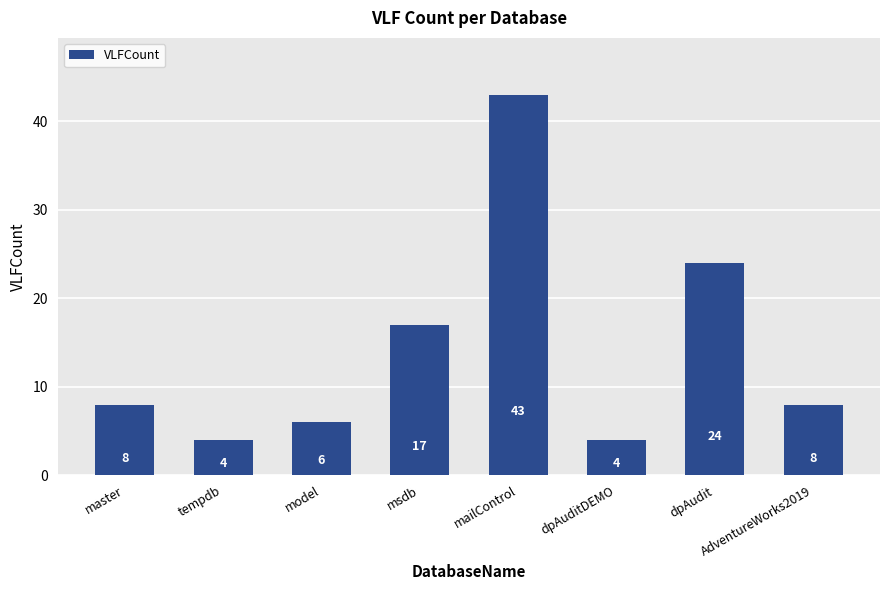

What is the difference between the maximum and second lowest values?

39